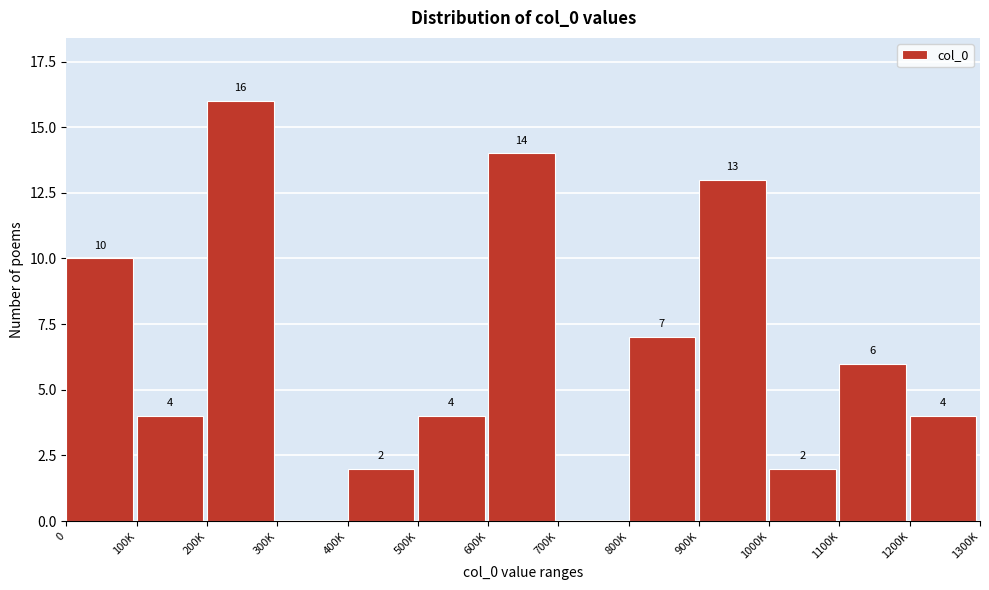

Reading left to right, extract all data points from this chart.

0=10	100K=4	200K=16	300K=0	400K=2	500K=4	600K=14	700K=0	800K=7	900K=13	1000K=2	1100K=6	1200K=4